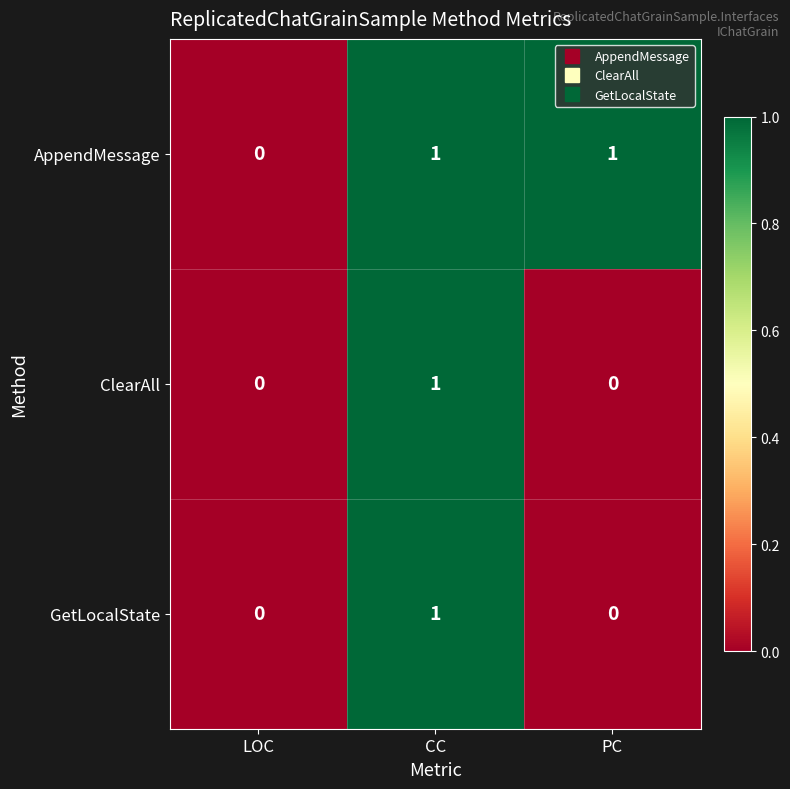

Which series has the largest total across all categories?

AppendMessage